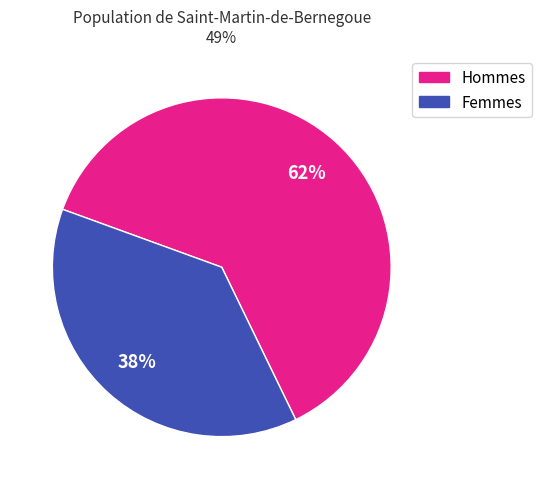

Is there a majority slice in this chart?

Yes